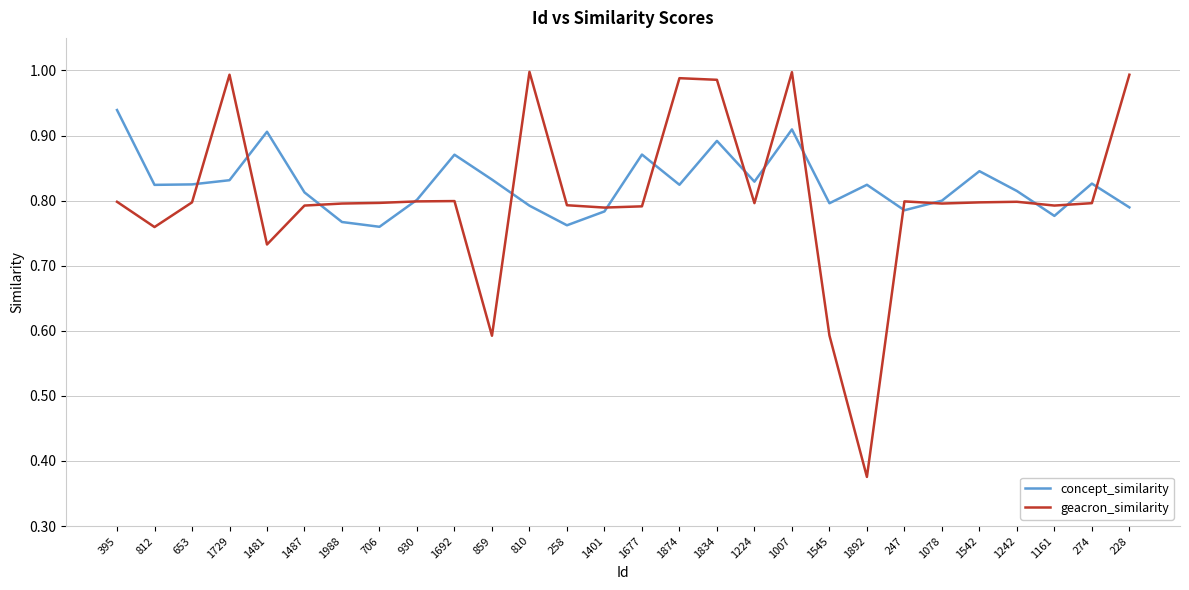

Where is the first local minimum for geacron_similarity?

812